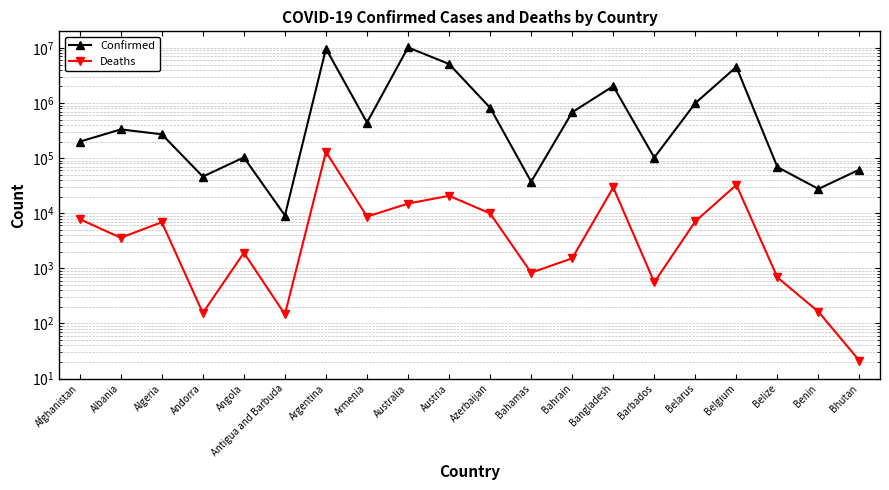

Which category has the lowest value in the Confirmed series?

Antigua and Barbuda